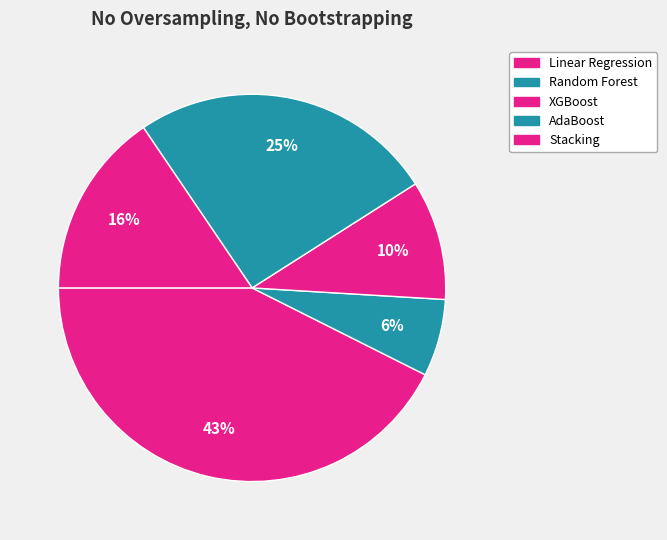

What is the smallest slice in the pie chart?

Random Forest